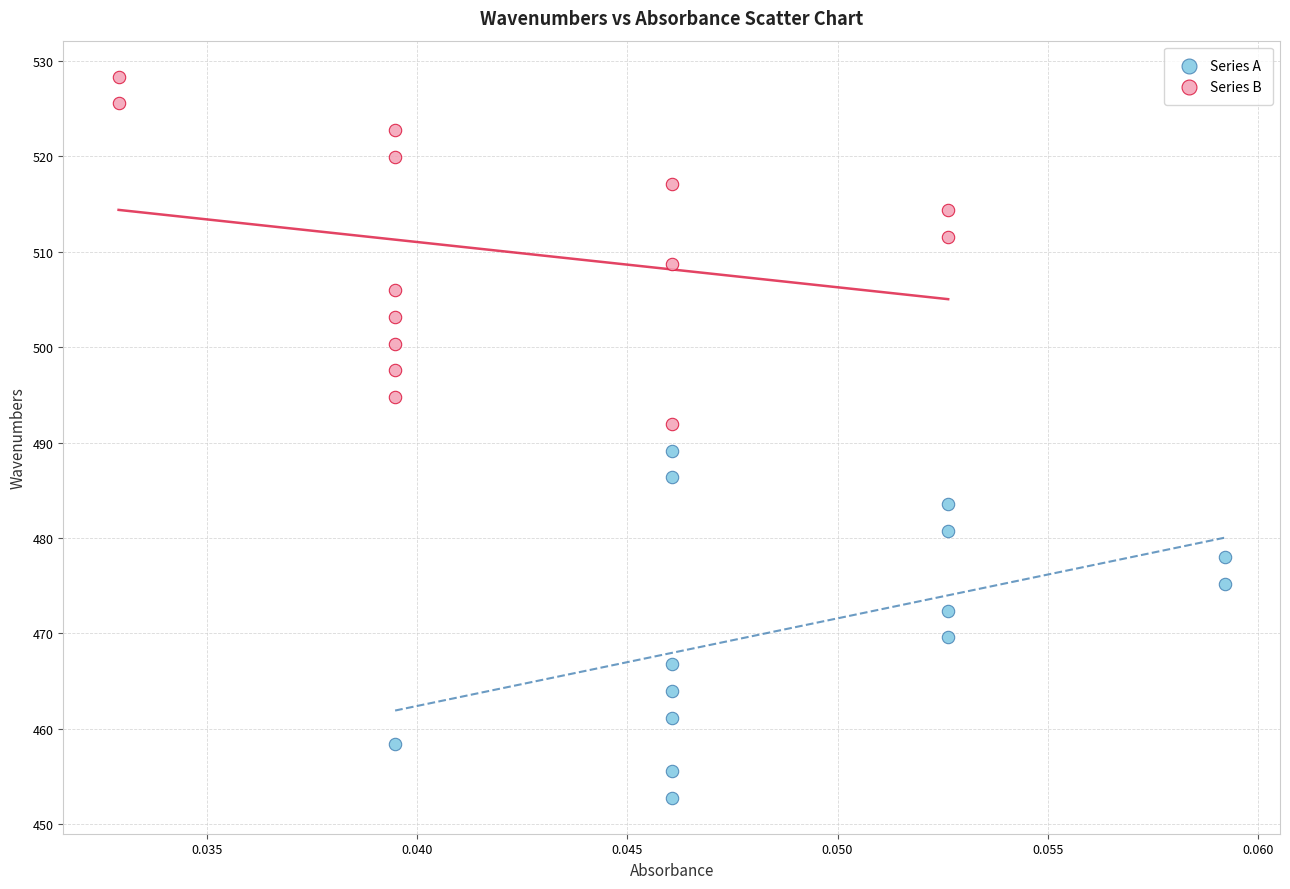

Which series contains the highest Y value?

Series B